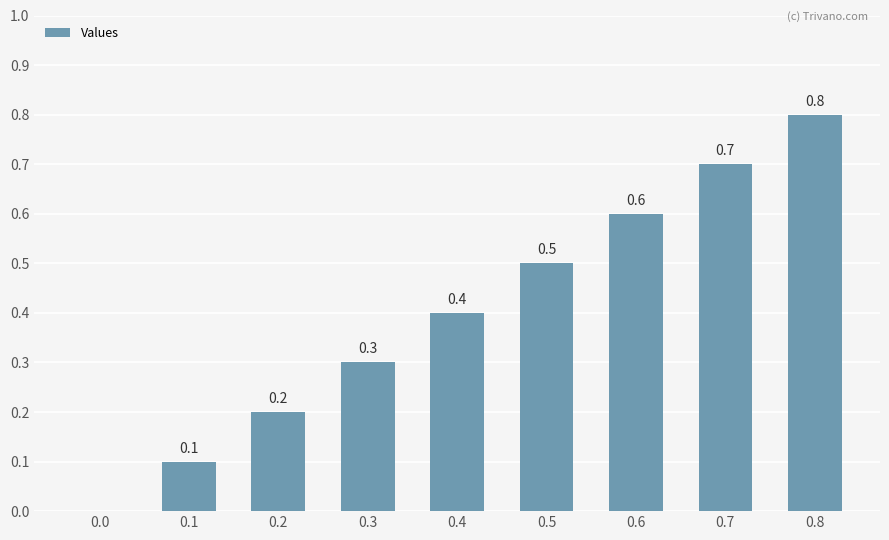

What is the change in value from 0.2 to 0.6?

+0.4